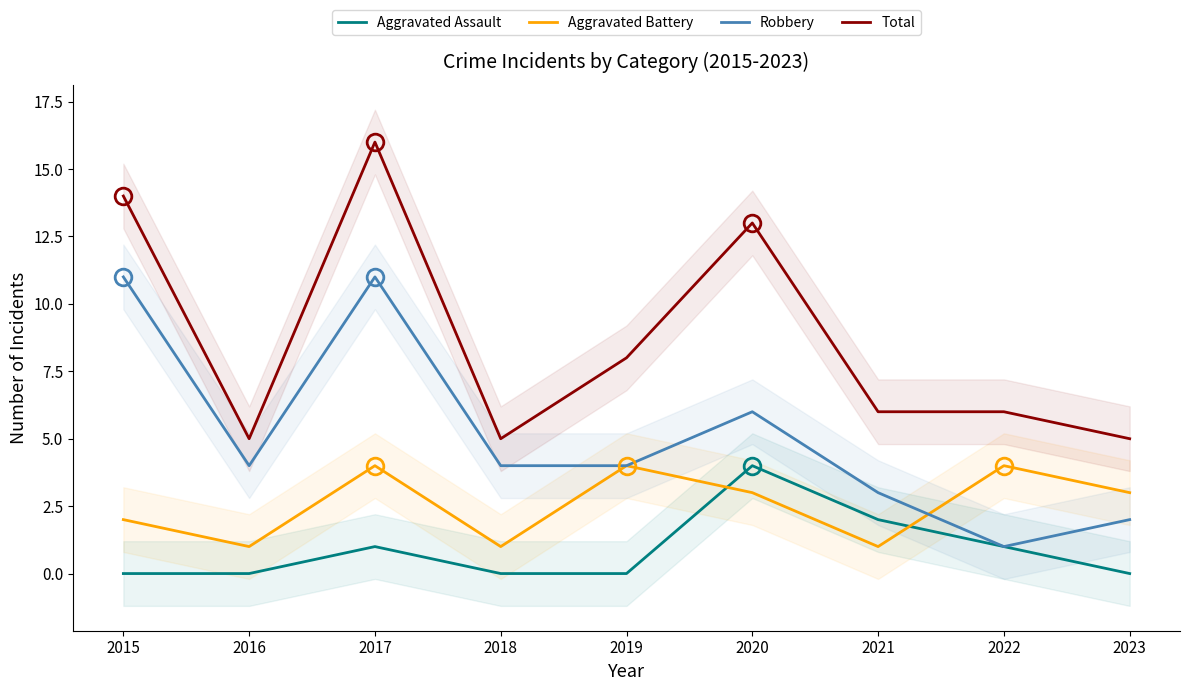

At which category is the sum across all series the highest?

2017